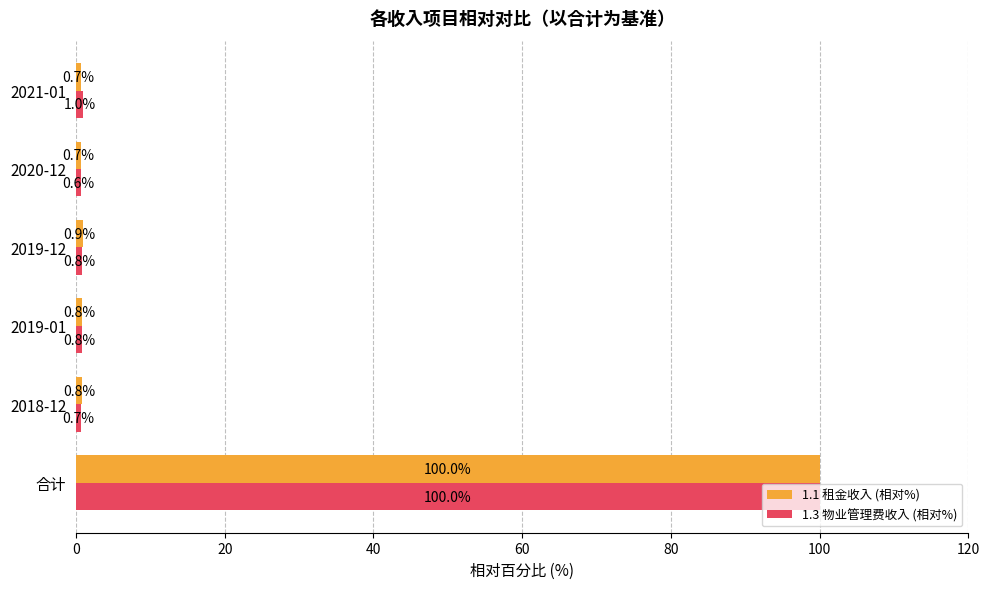

At 2020-12, list the series in order from smallest to largest.

1.3 物业管理费收入 (相对%), 1.1 租金收入 (相对%)